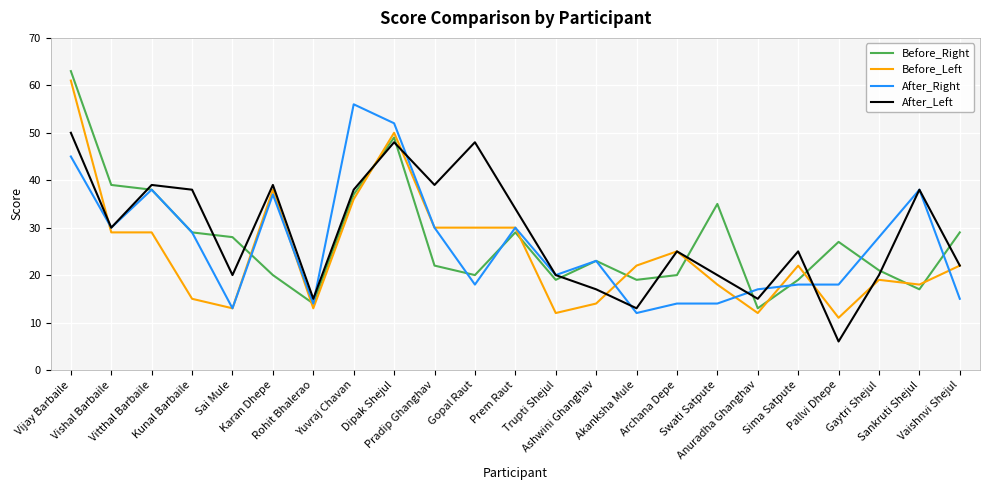

The After_Left series shows 39 at Pradip Ghanghav. True or false?

True